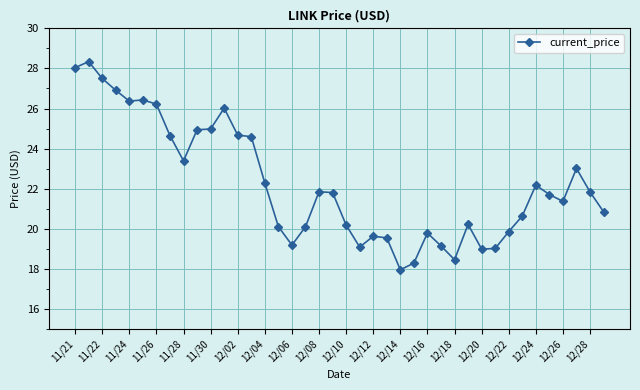

What is the minimum value shown in the chart?

18.0